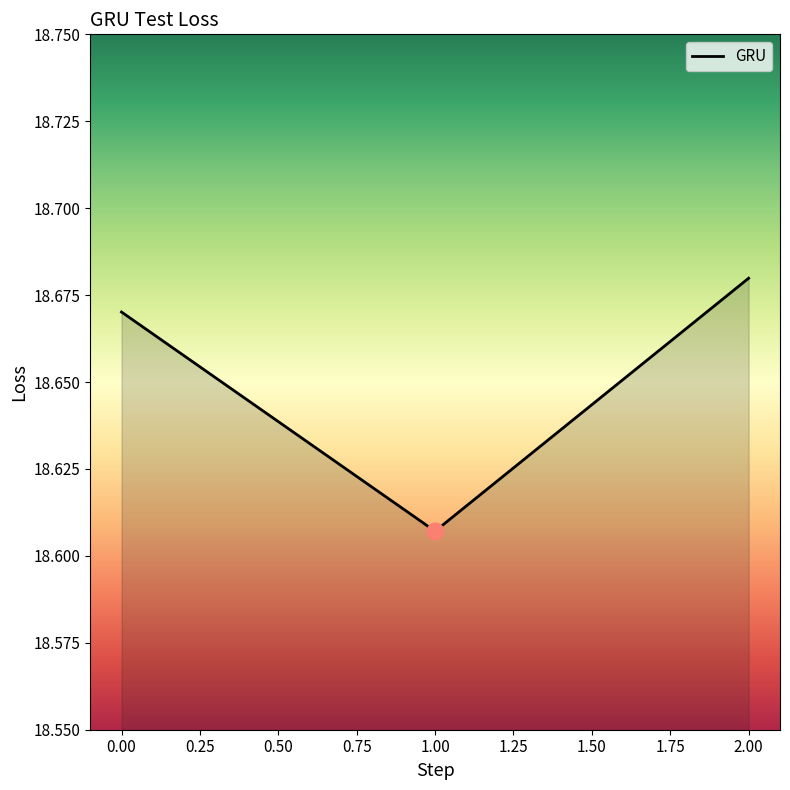

Is it true that the value at 2.00 is 10.7?

False